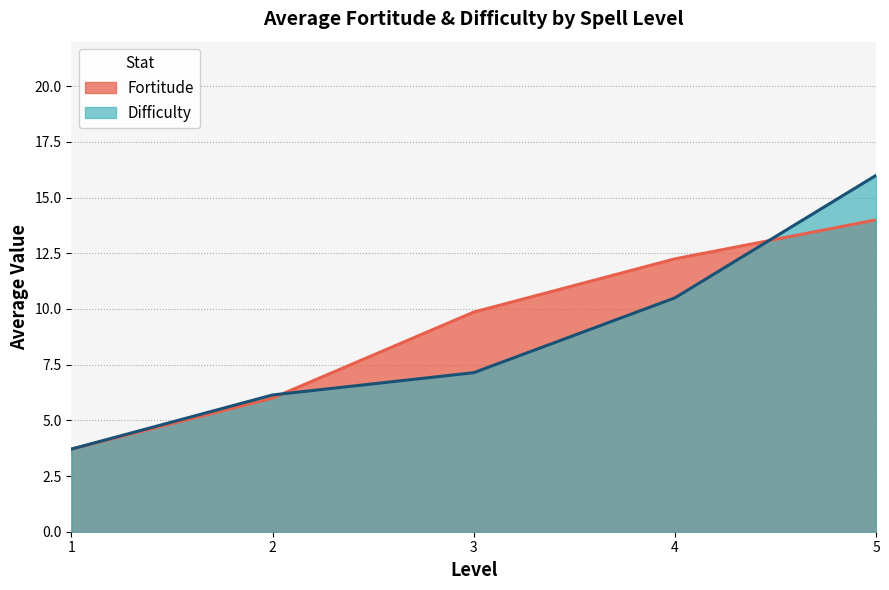

At which category is the sum across all series the highest?

5